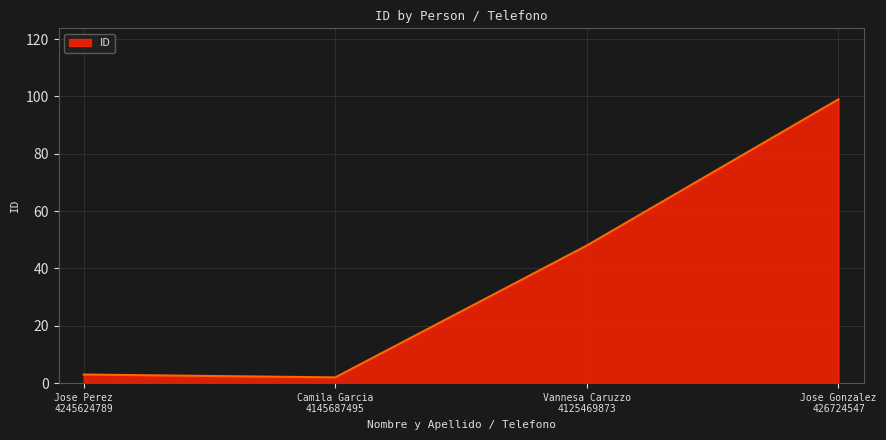

List the labels in order of value, smallest first.

Camila Garcia
4145687495, Jose Perez
4245624789, Vannesa Caruzzo
4125469873, Jose Gonzalez
426724547